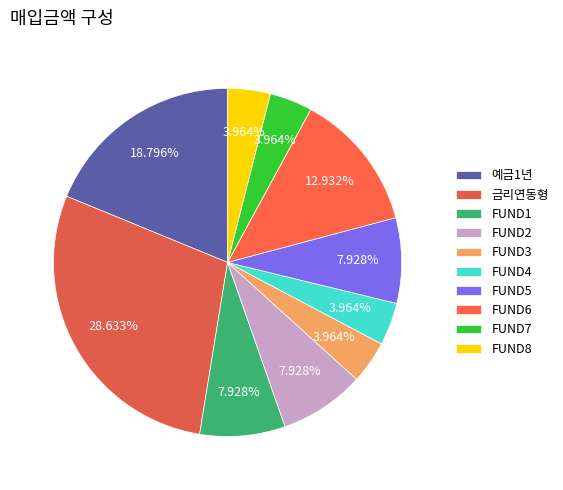

What is the total percentage of FUND7 and 예금1년?

22.8%